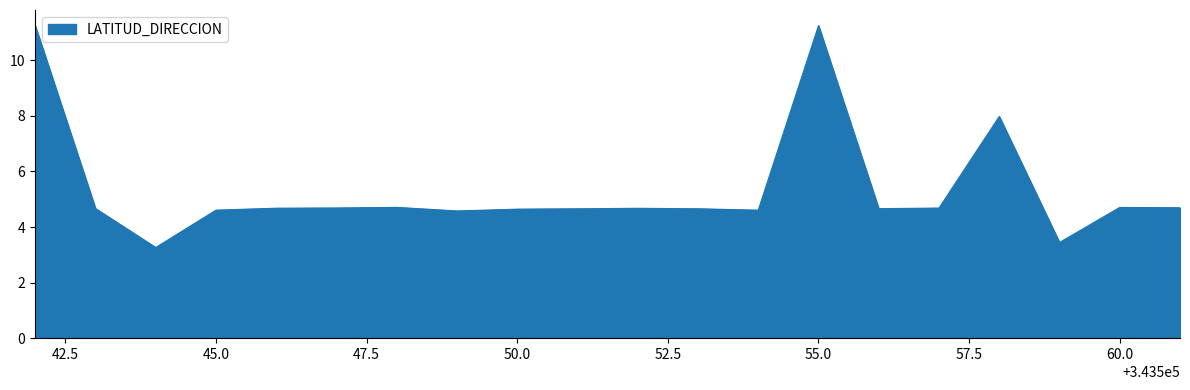

What is the maximum value shown in the chart?

11.3